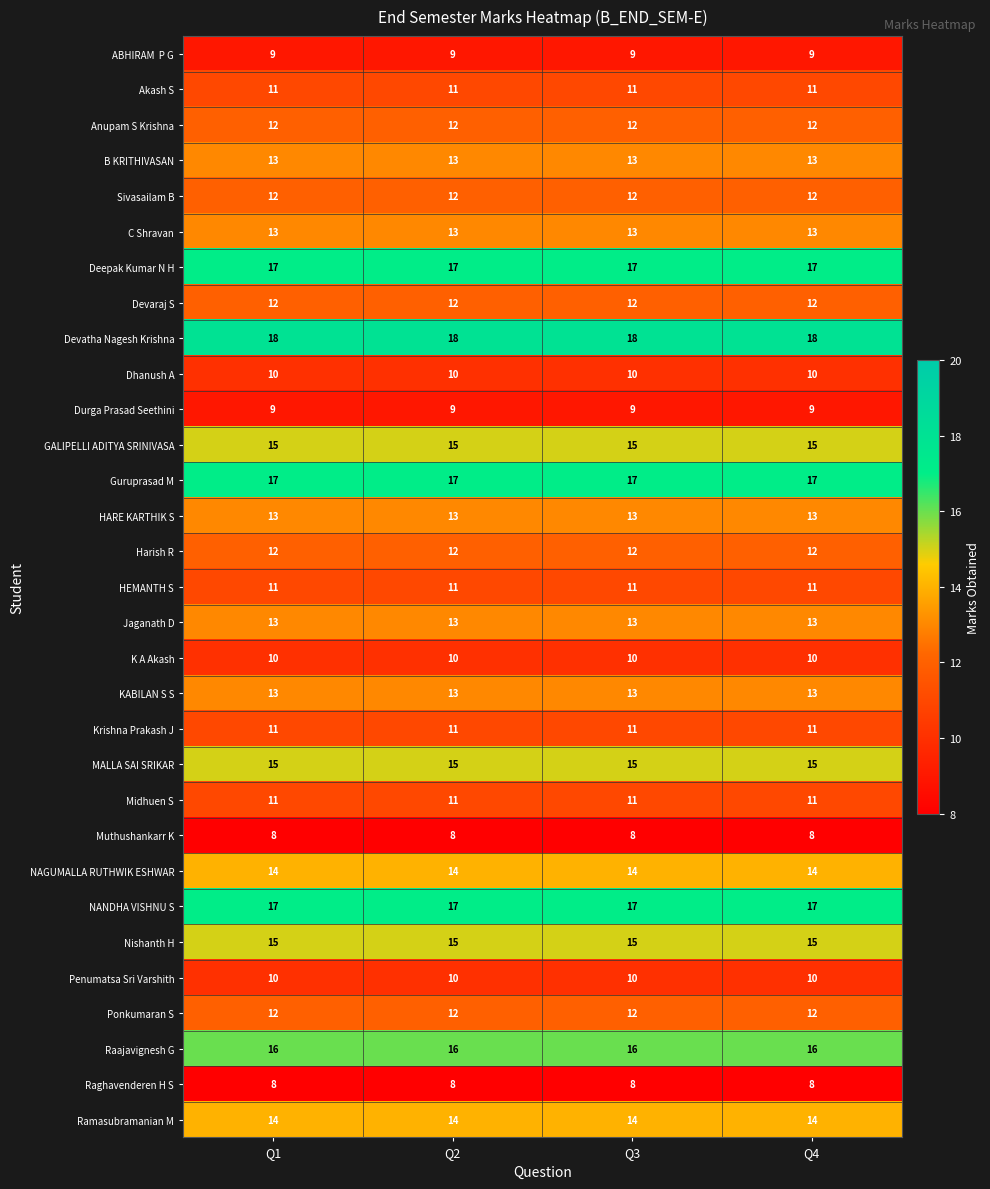

The Penumatsa Sri Varshith series shows 5 at Q4. True or false?

False